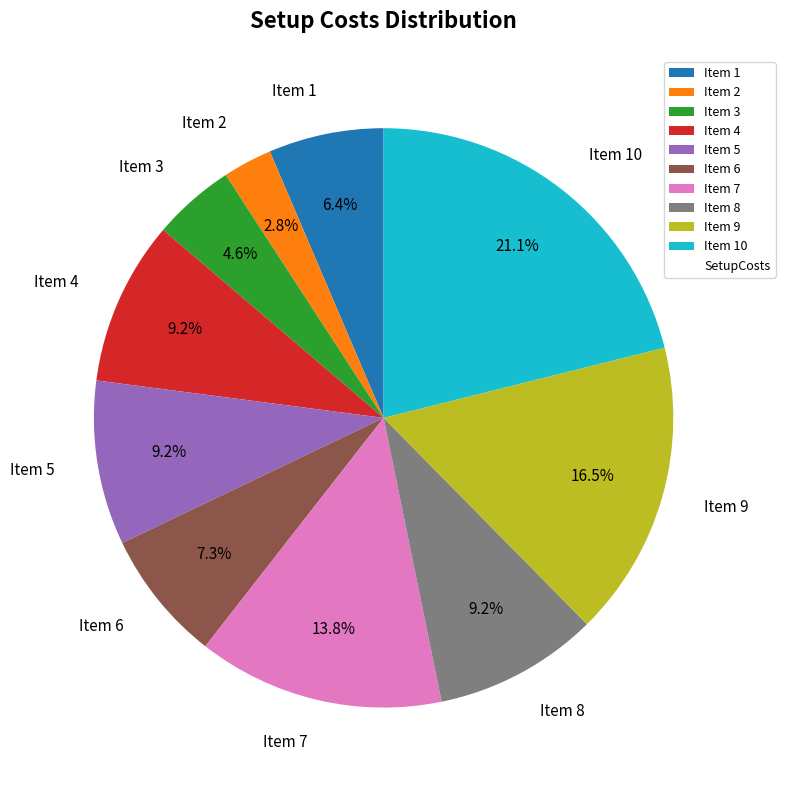

Which slice is the largest?

Item 10